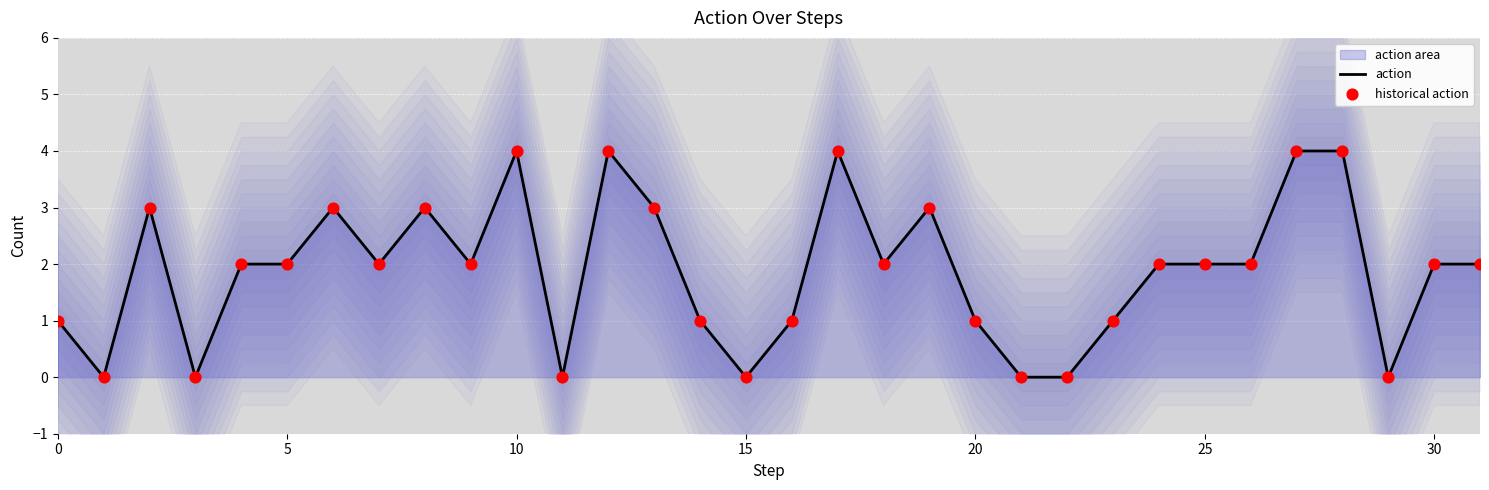

What is the maximum value for action?

4